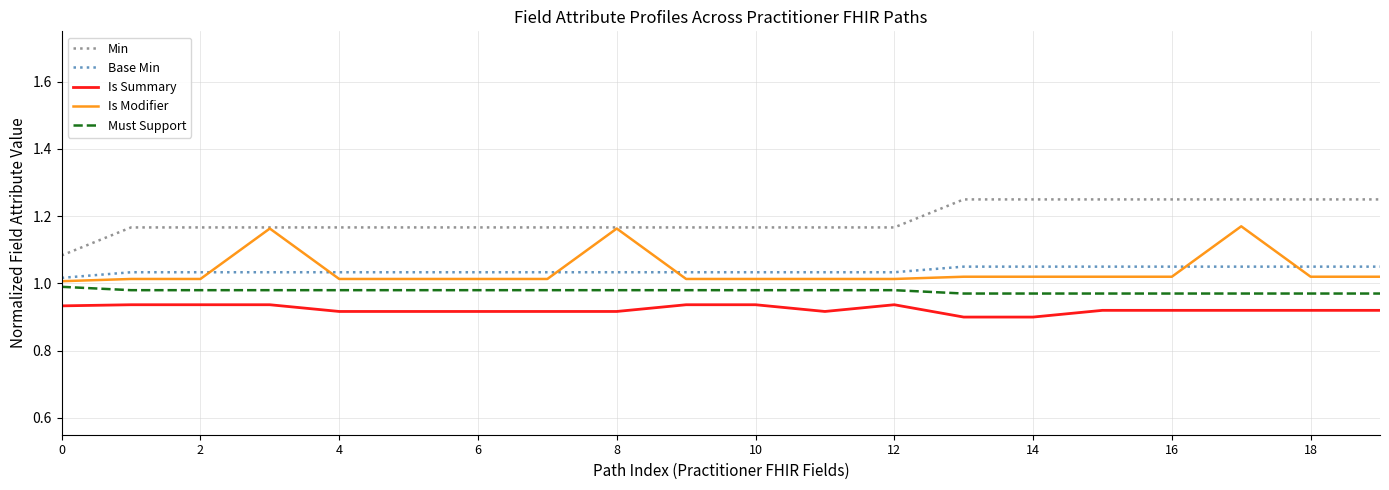

Which series has the largest total across all categories?

Min